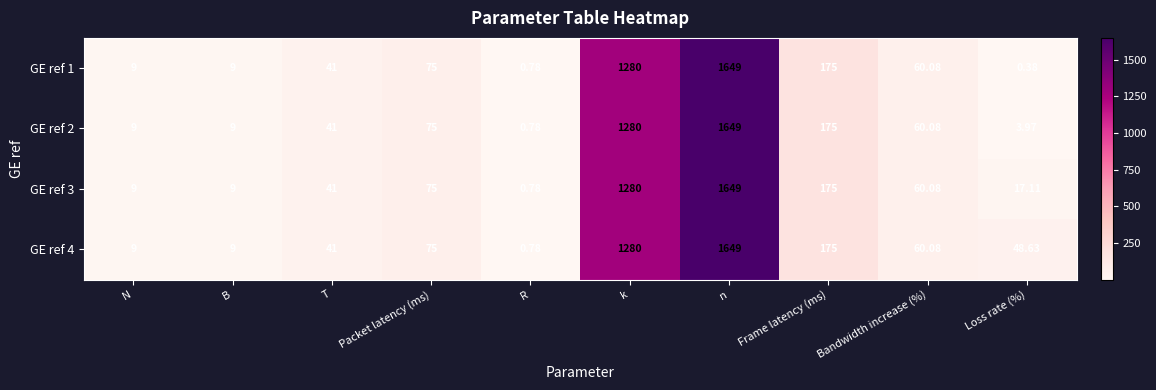

What is the maximum value shown in the chart?

1649.0